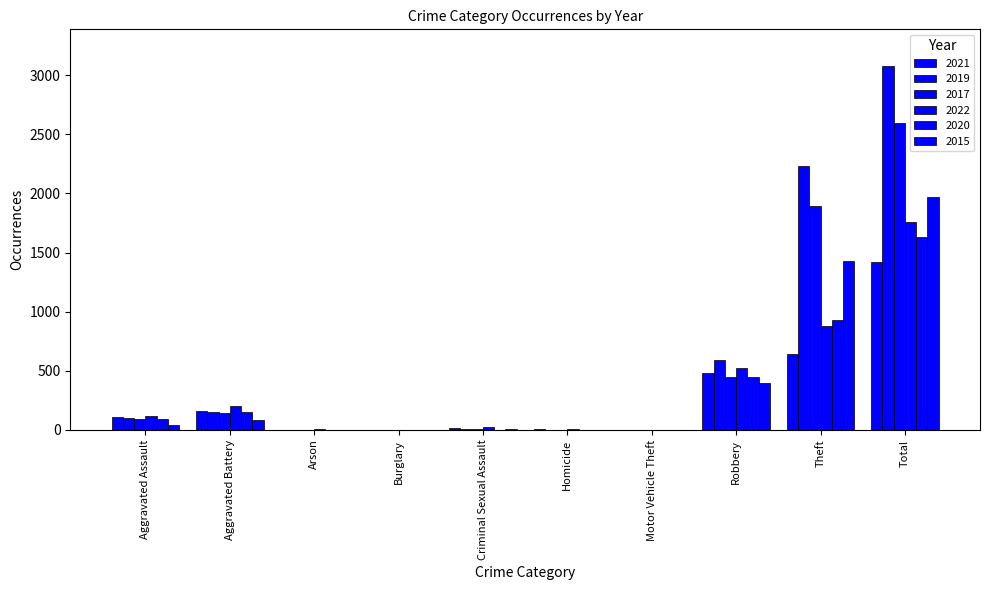

Count the number of data series in this chart.

6